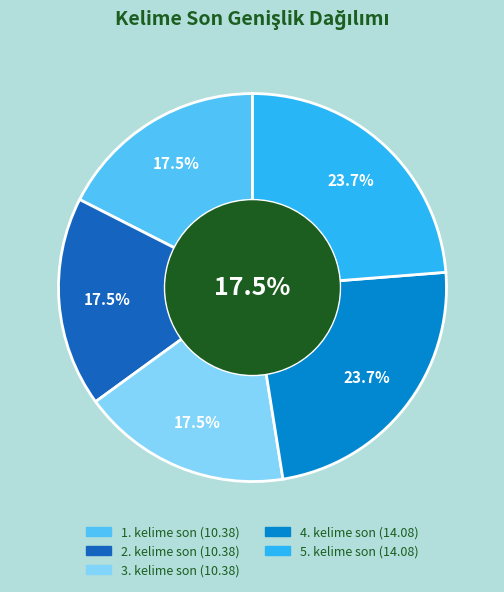

What percentage do 5. kelime son and 1. kelime son together represent?

41.2%